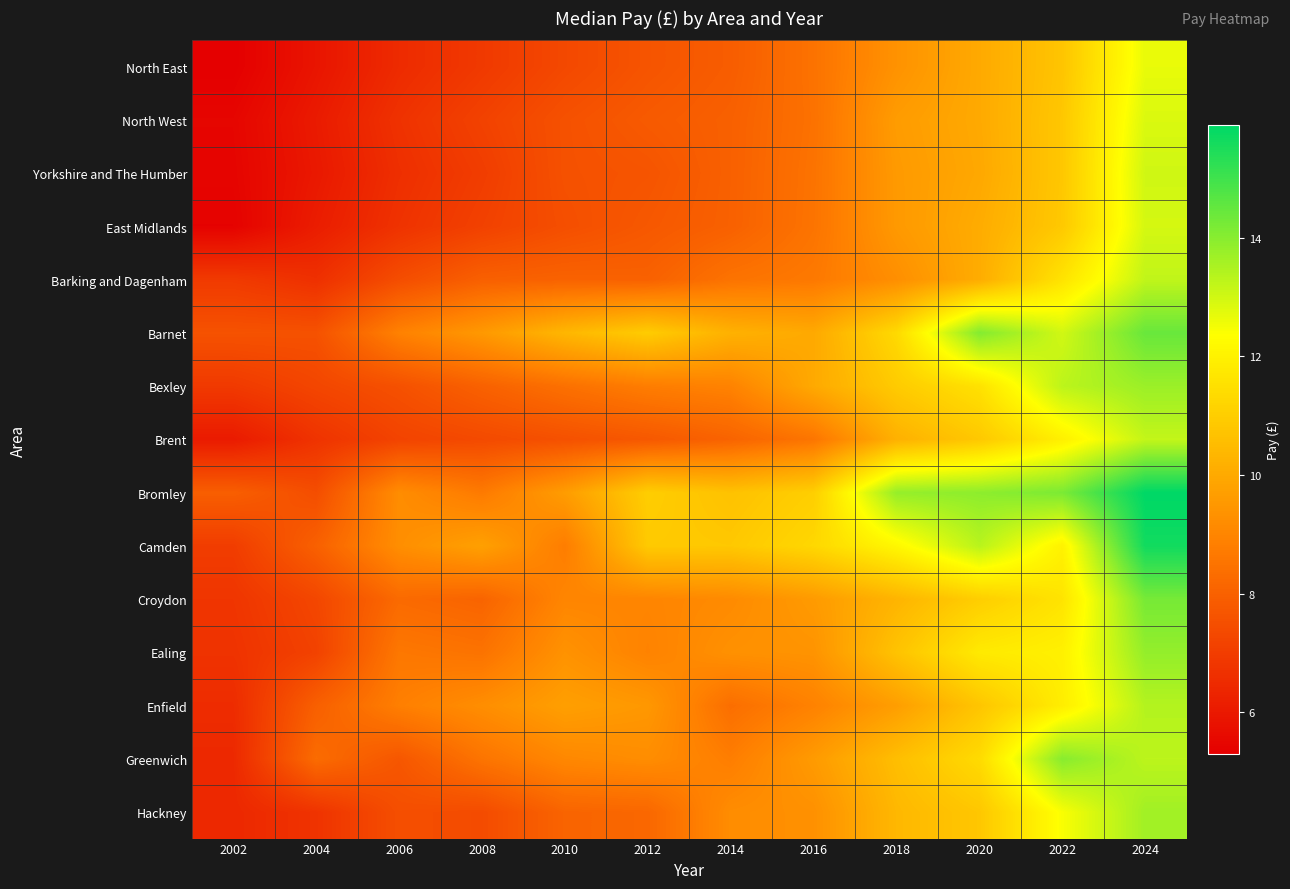

At how many categories does at least one series exceed 11?

5